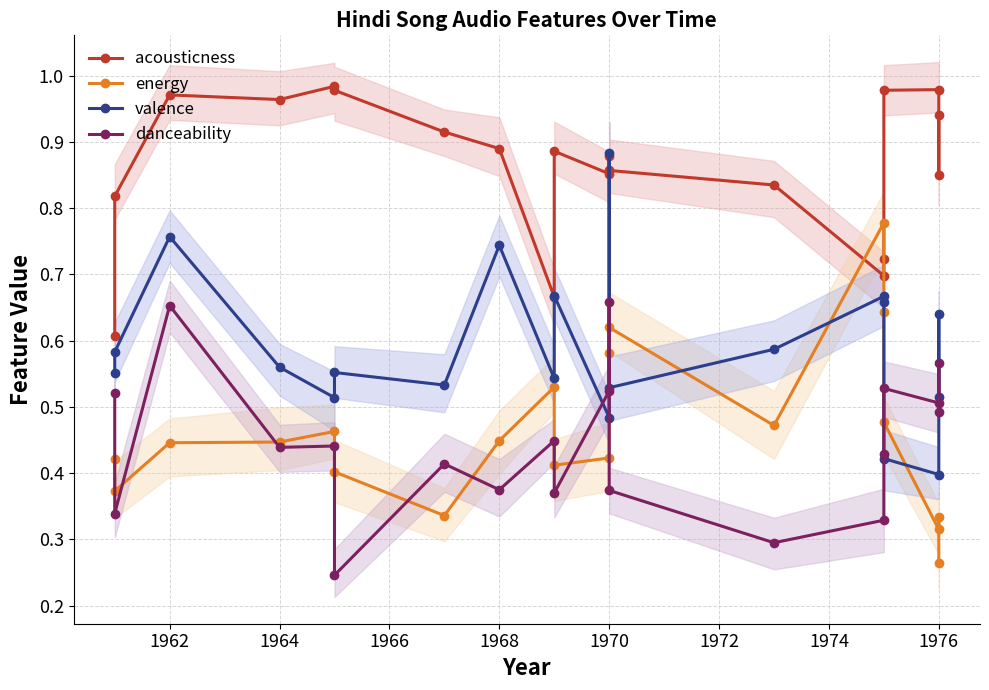

What is the lowest value of the danceability series?

0.2